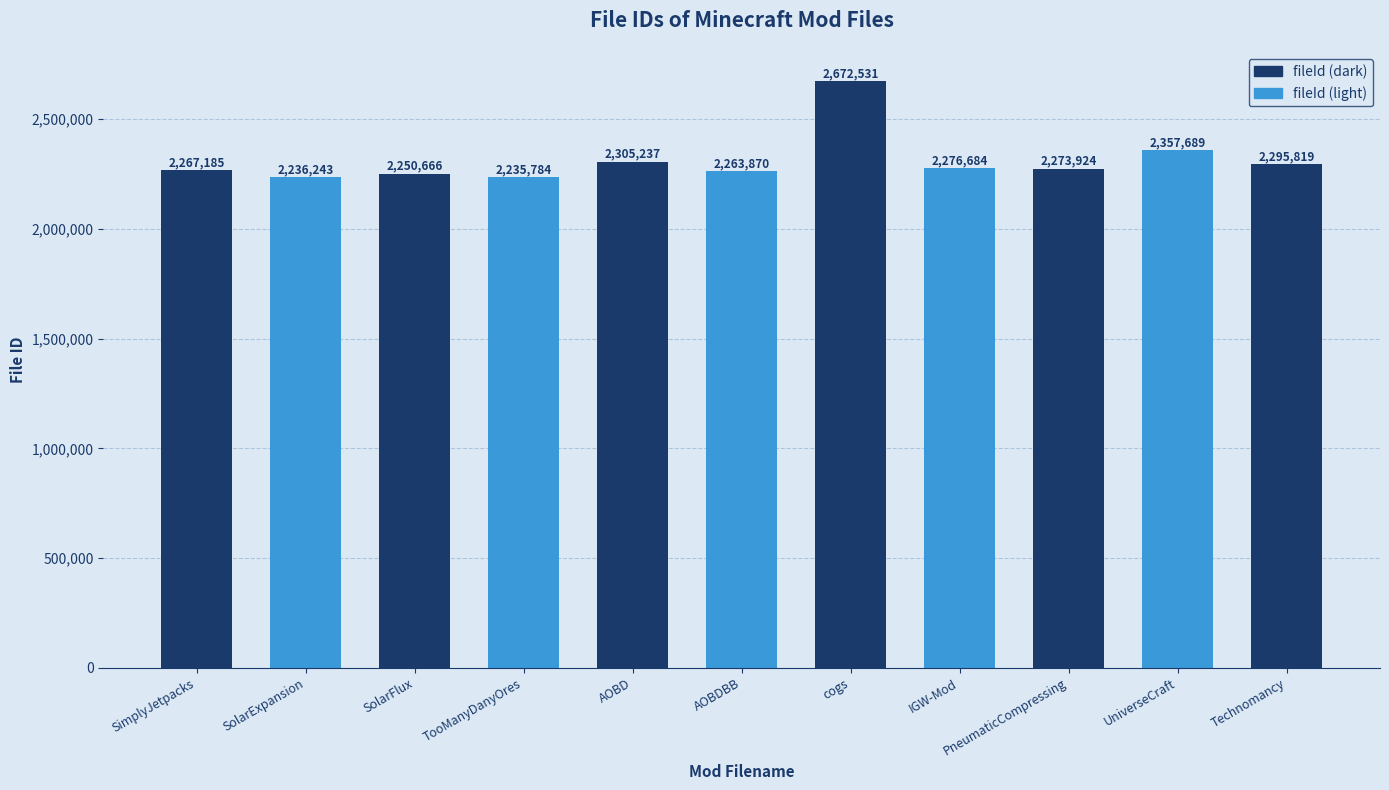

Read the value at cogs.

2672531